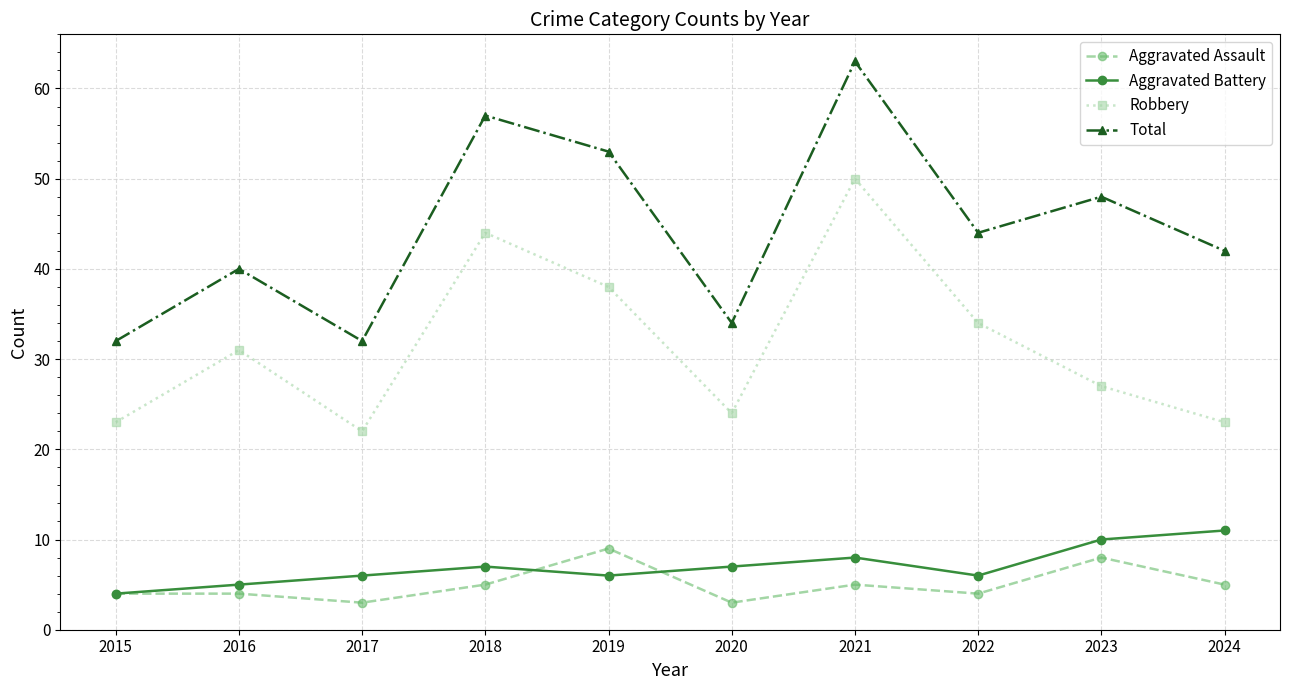

How many data points does each series have?

10